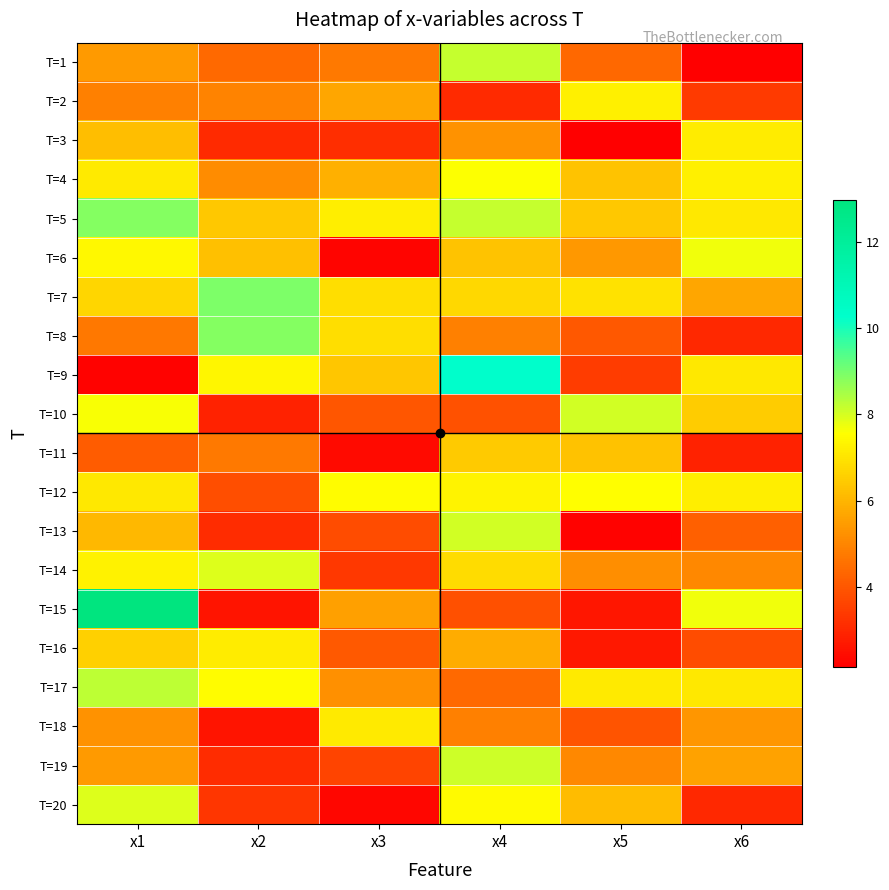

Rank the series at x3 from highest to lowest value.

T=12, T=5, T=18, T=8, T=7, T=9, T=4, T=2, T=15, T=17, T=1, T=16, T=10, T=13, T=19, T=14, T=3, T=11, T=20, T=6